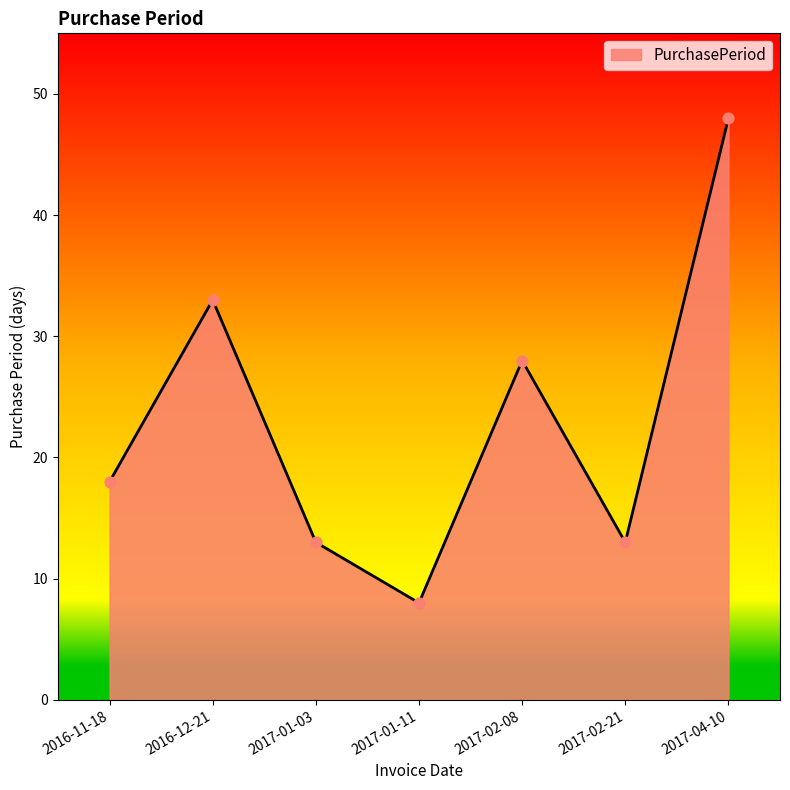

Which has a higher value, 2017-02-08 or 2017-01-11?

2017-02-08